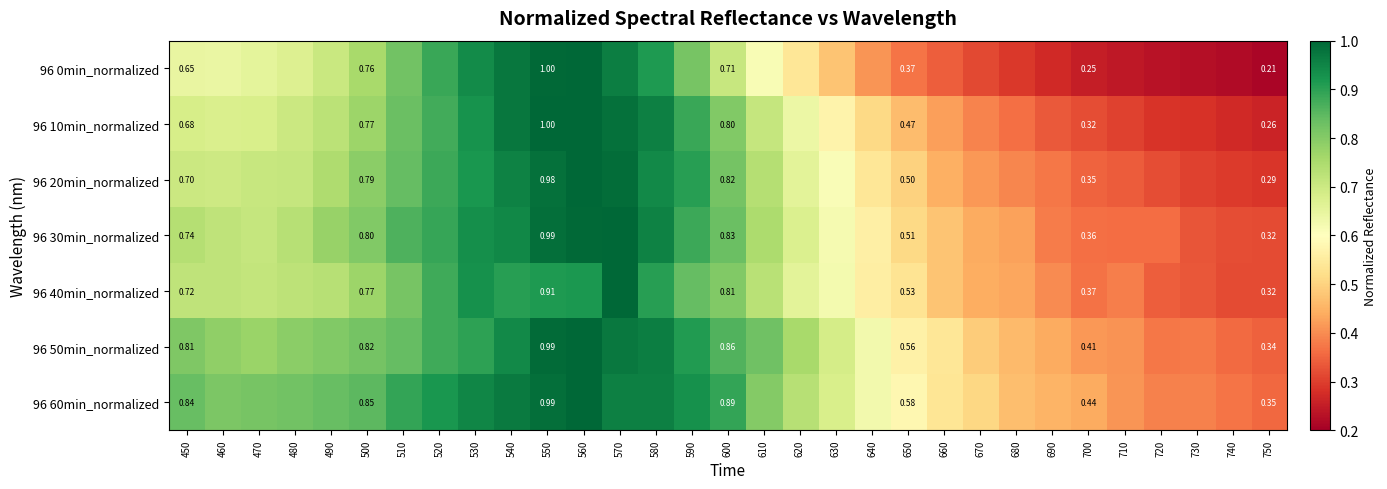

What is the minimum value shown in the chart?

0.2